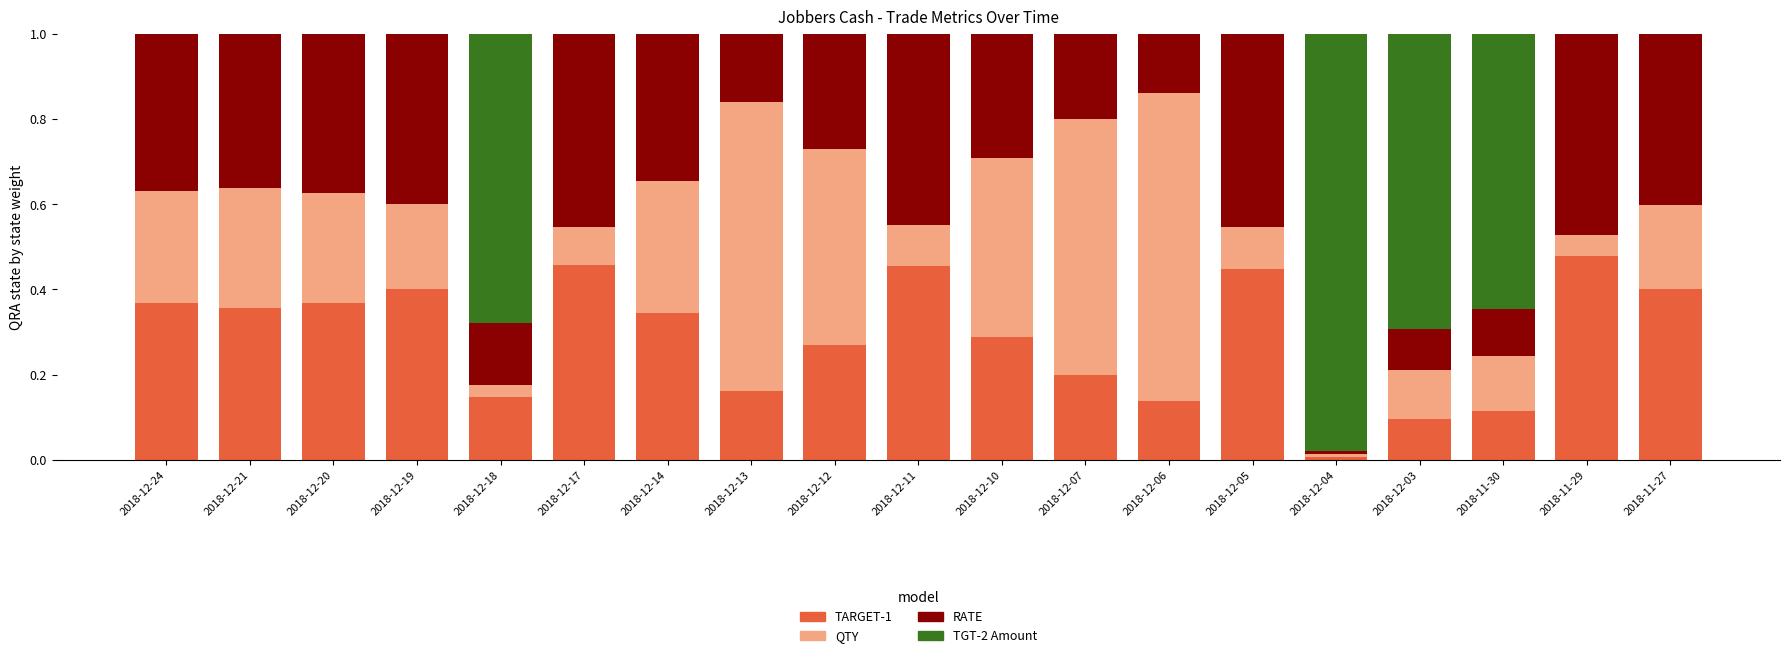

The value of TARGET-1 at 2018-12-05 is 0.1. True or false?

False